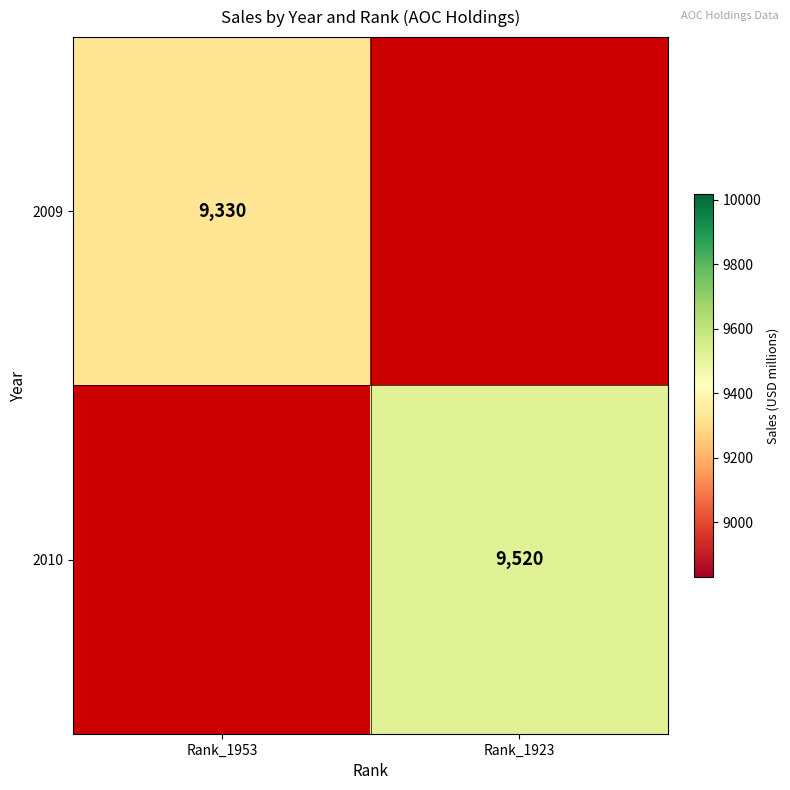

Is the value of 2010 at Rank_1923 greater than the value of 2009 at Rank_1953?

Yes